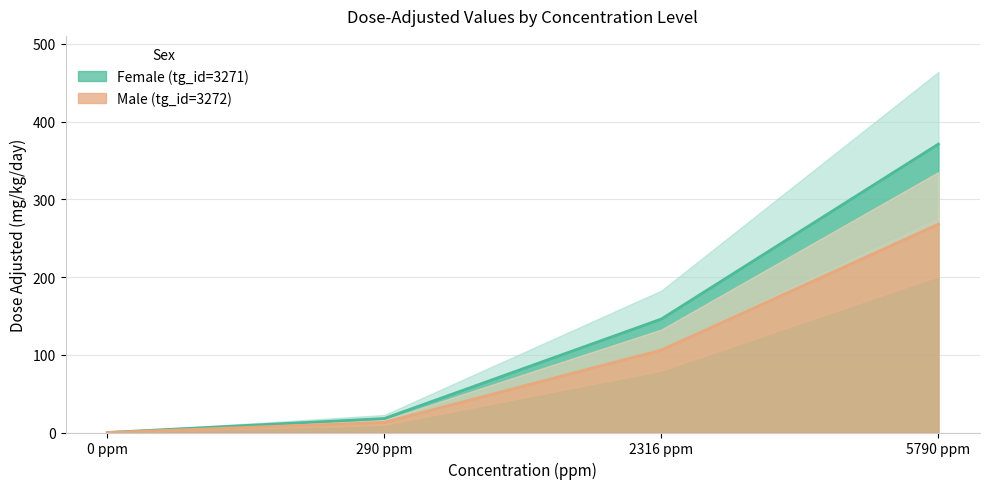

How many lines are shown in the chart?

2